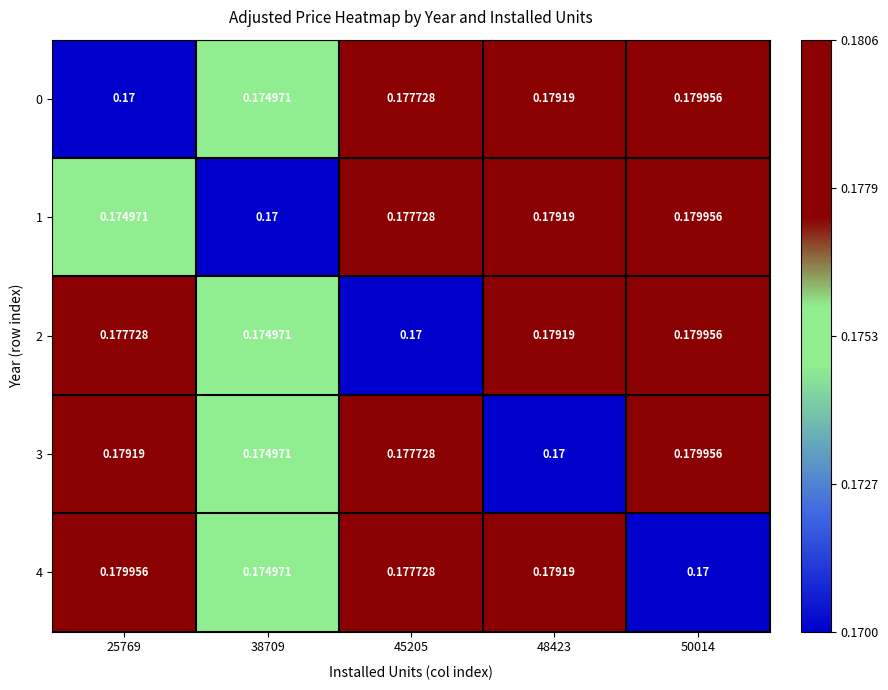

Is the value of 4 at 25769 greater than the value of 0 at 25769?

Yes